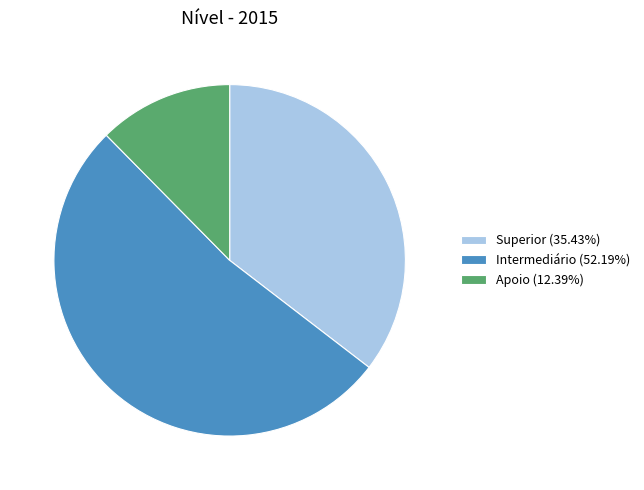

True or false: Superior accounts for 35% of the total.

True